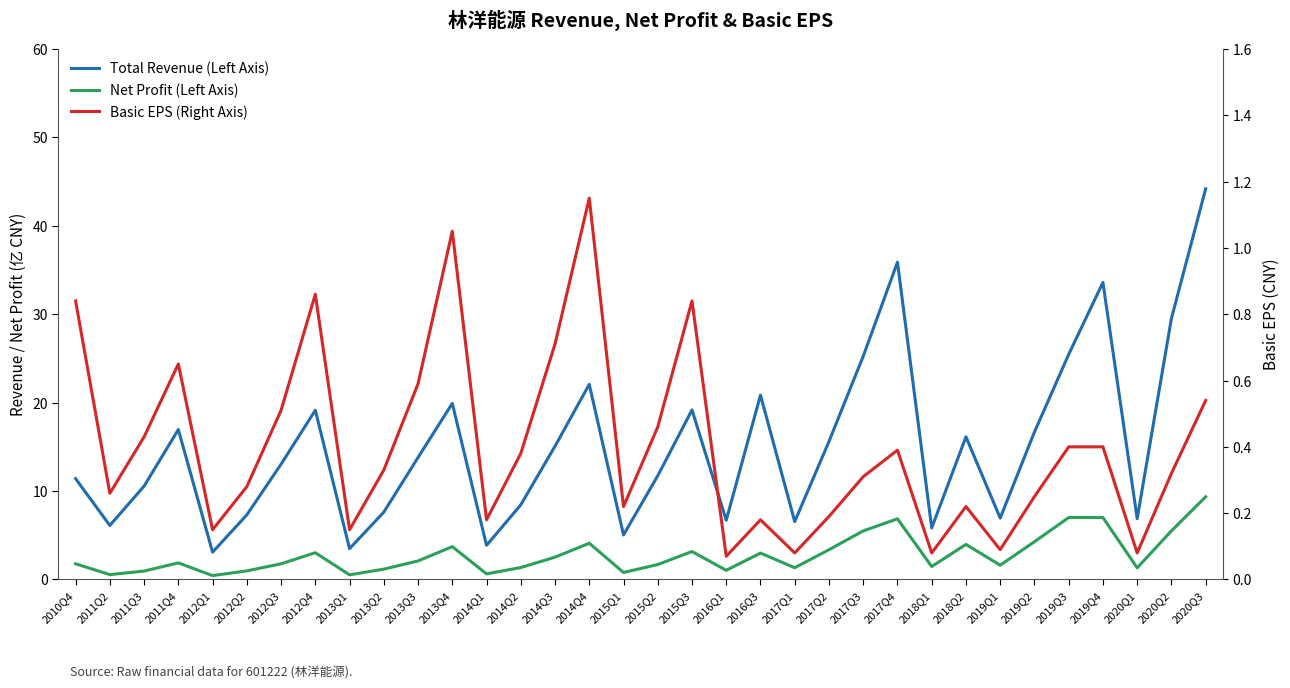

Count the number of data series in this chart.

3